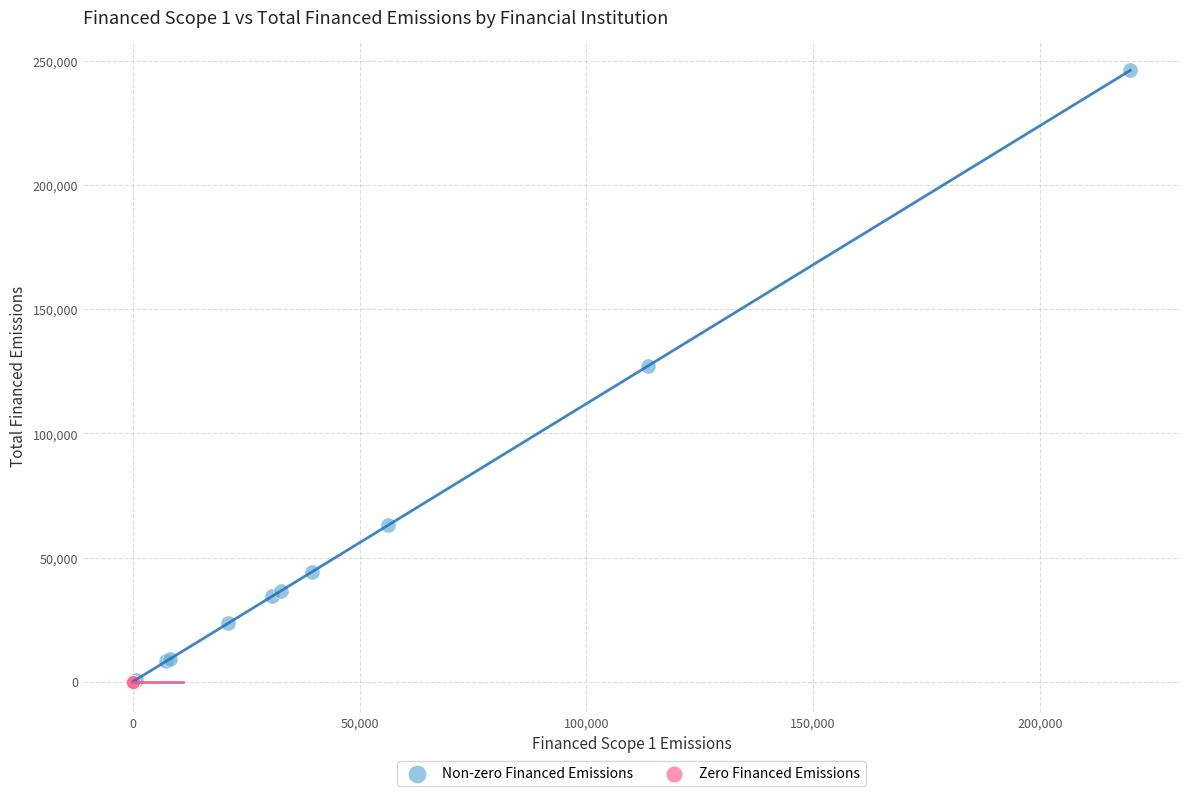

Which series reaches the maximum Y coordinate?

Non-zero Financed Emissions